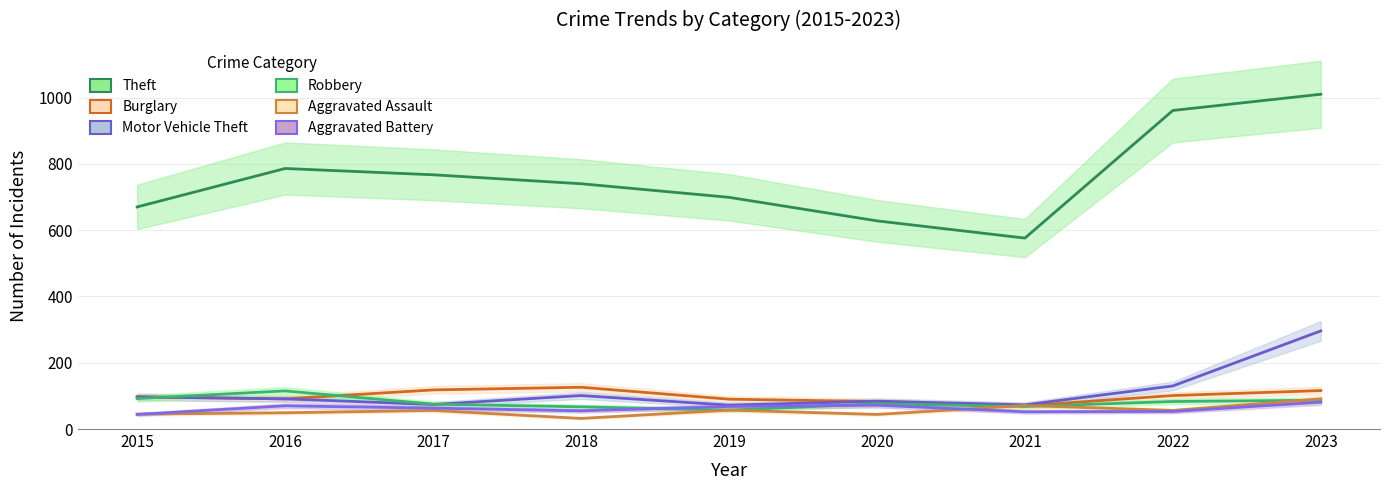

Reading right to left, transcribe all the data shown in this chart.

Theft: 2023=1010	2022=961	2021=576	2020=628	2019=699	2018=740	2017=767	2016=786	2015=670
Burglary: 2023=116	2022=101	2021=70	2020=83	2019=90	2018=126	2017=118	2016=91	2015=97
Motor Vehicle Theft: 2023=296	2022=130	2021=73	2020=84	2019=72	2018=101	2017=74	2016=91	2015=97
Robbery: 2023=87	2022=83	2021=68	2020=76	2019=57	2018=67	2017=75	2016=115	2015=92
Aggravated Assault: 2023=91	2022=56	2021=71	2020=44	2019=57	2018=32	2017=56	2016=49	2015=45
Aggravated Battery: 2023=81	2022=53	2021=52	2020=72	2019=68	2018=55	2017=63	2016=70	2015=44